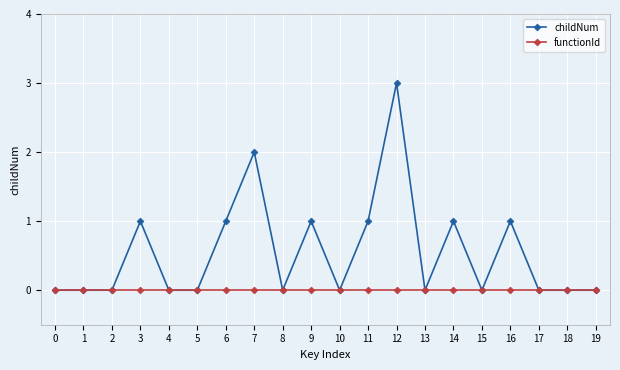

Rank the series by their maximum value, from lowest to highest.

functionId, childNum